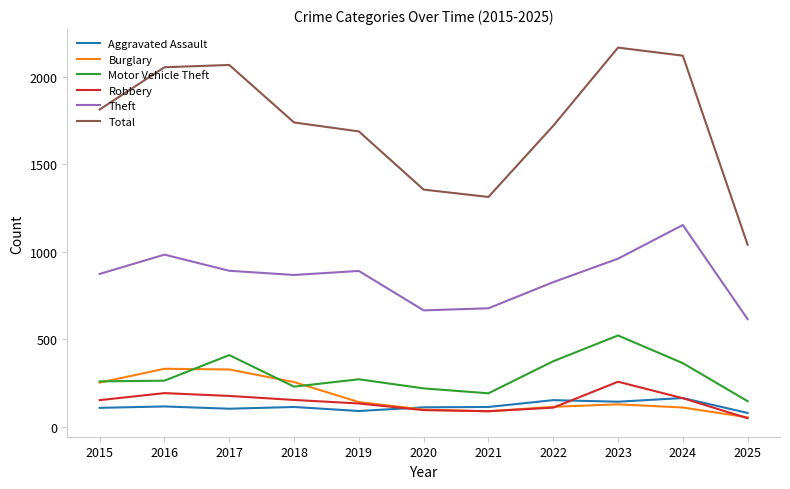

Does the chart display data point markers on the line(s)?

No